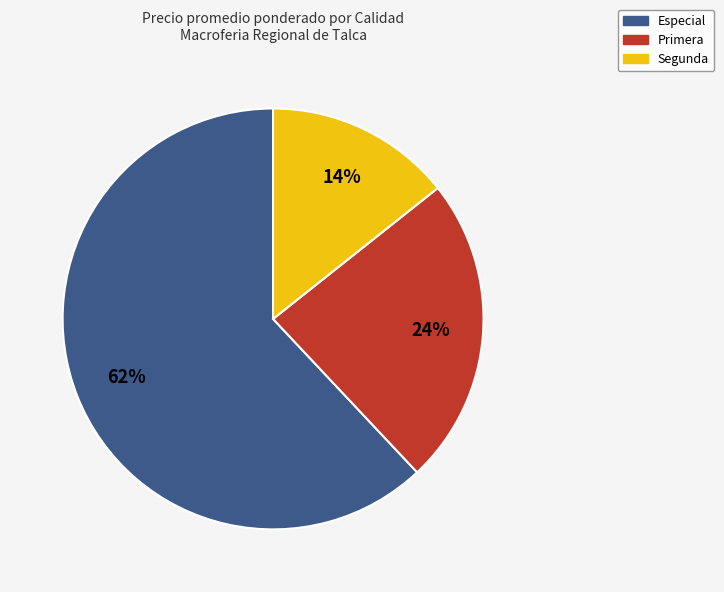

How many segments does this pie chart have?

3